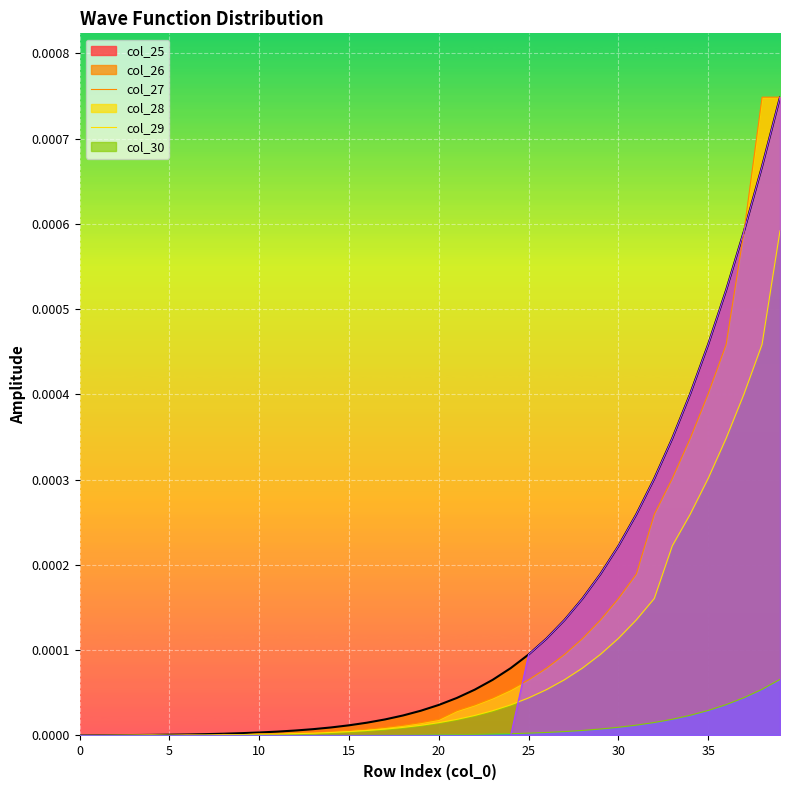

Rank the series at 29 from highest to lowest value.

col_25, col_26, col_28, col_27